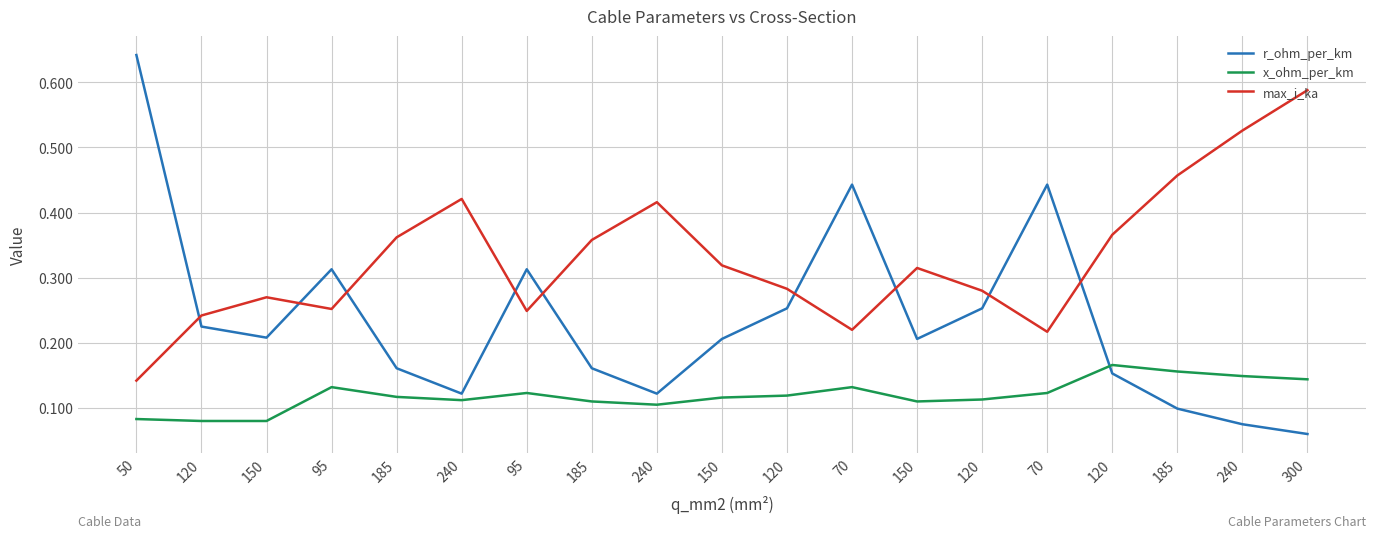

Is it true that x_ohm_per_km equals 0.1 at 185?

True